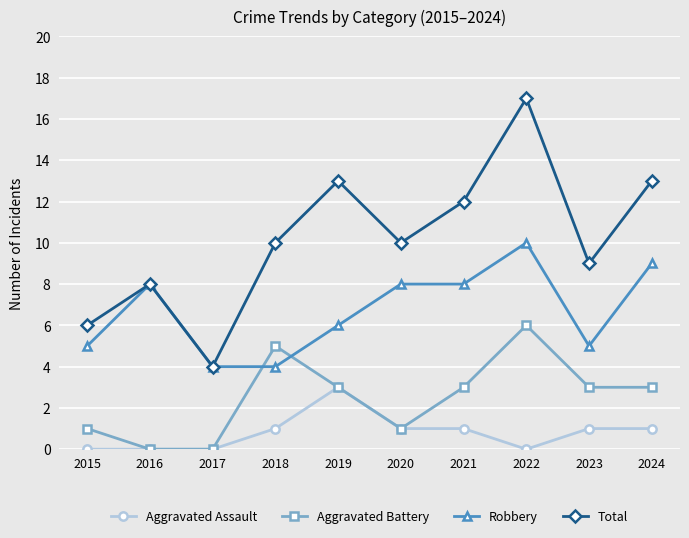

At which category does Robbery reach its first local peak?

2016